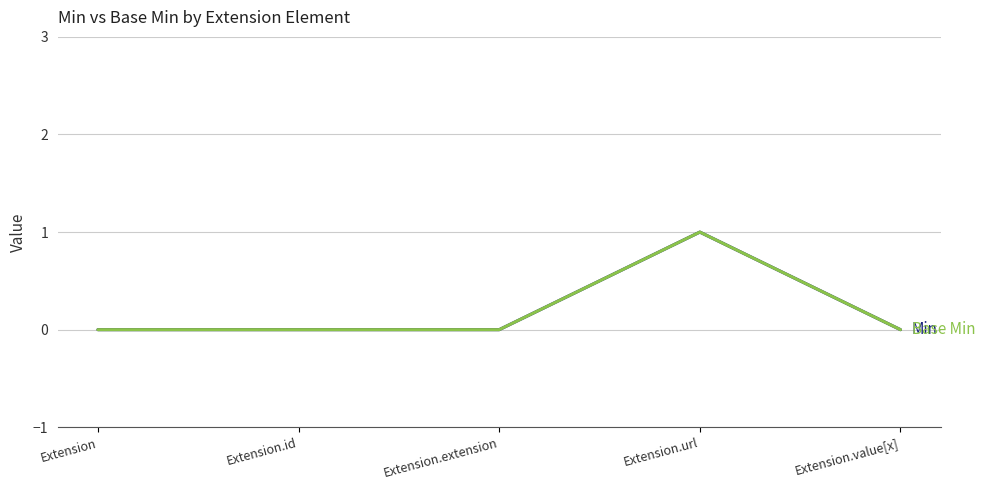

How many lines are shown in the chart?

2